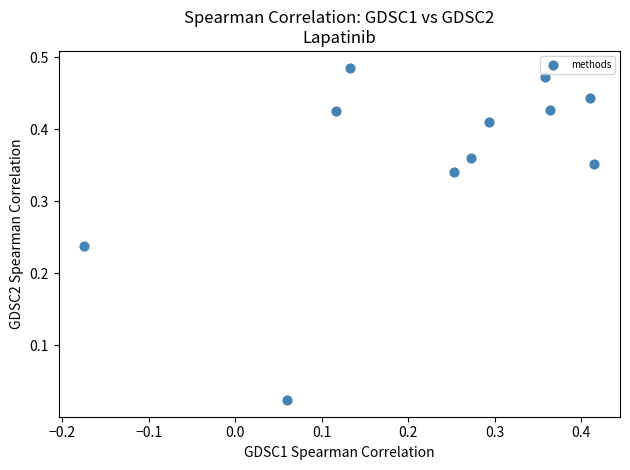

What is the range of X values (max minus min)?

0.6